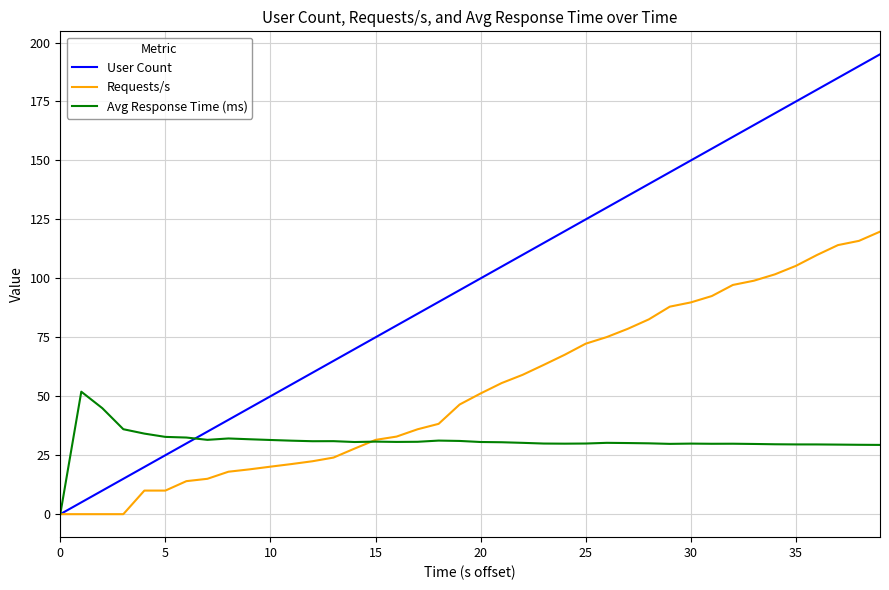

Which series has the largest total across all categories?

User Count